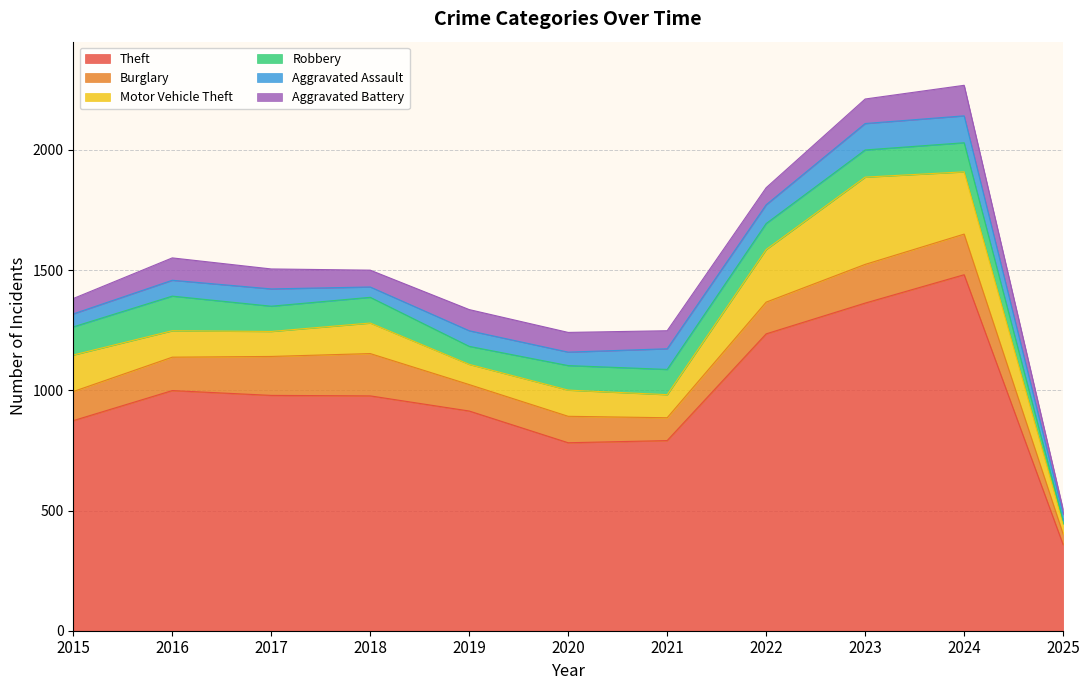

At which category does the chart reach its minimum across all series?

2025